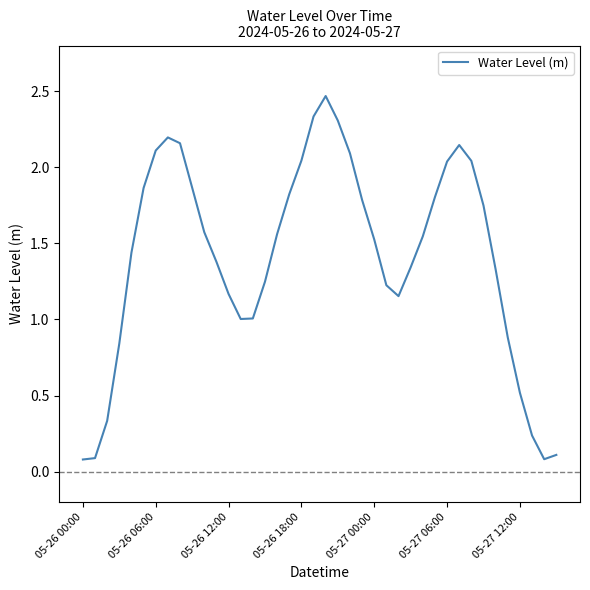

True or false: there are more than 1 points higher than both neighbors.

True